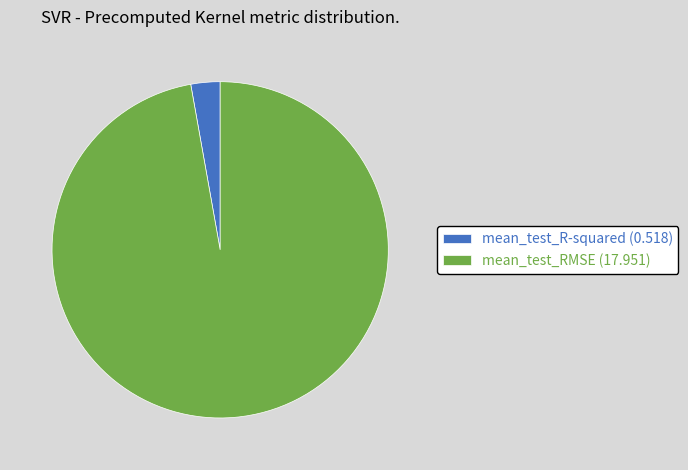

Is the sum of mean_test_RMSE (17.951) and mean_test_R-squared (0.518) greater than half?

Yes